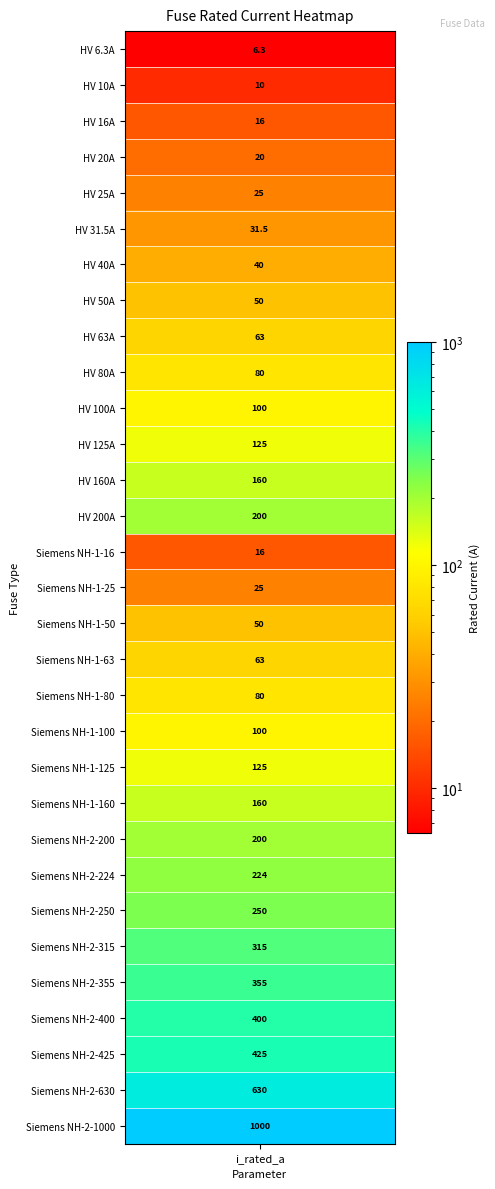

List the labels in order of value, largest first.

30, 29, 28, 27, 26, 25, 24, 23, 13, 22, 12, 21, 11, 20, 10, 19, 9, 18, 8, 17, 7, 16, 6, 5, 4, 15, 3, 2, 14, 1, i_rated